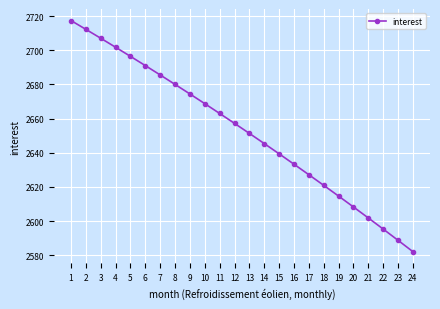

What is the value of the 3rd point from the left?

2707.0